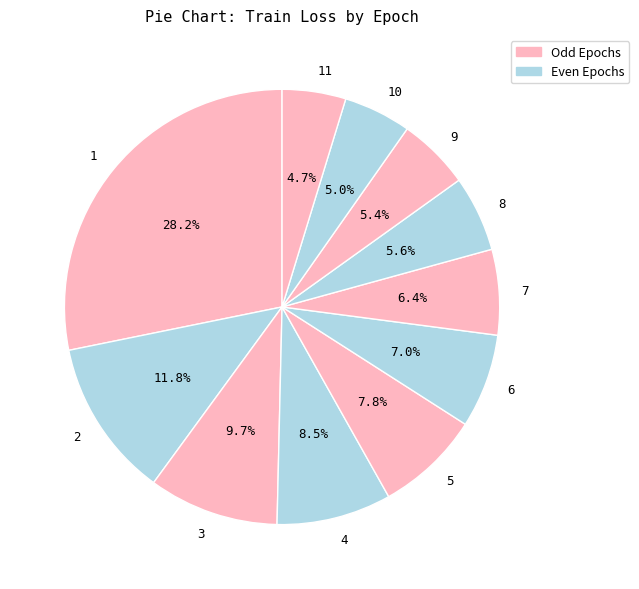

Is there a majority slice in this chart?

No